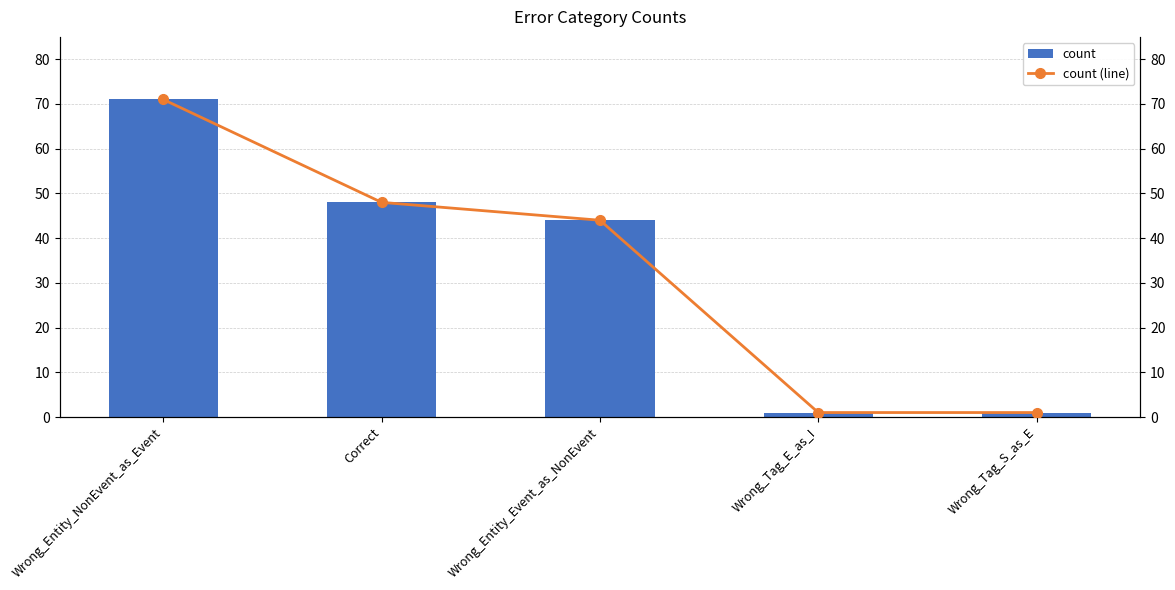

Which label corresponds to the smallest value in the chart?

Wrong_Tag_E_as_I